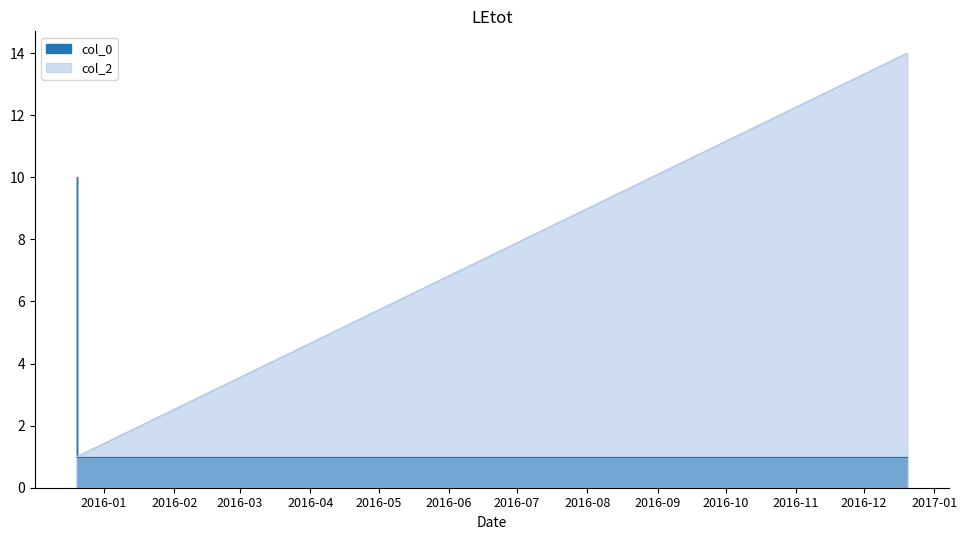

Between 20/12/2015 and 20/12/2015, which series saw the biggest shift?

col_0